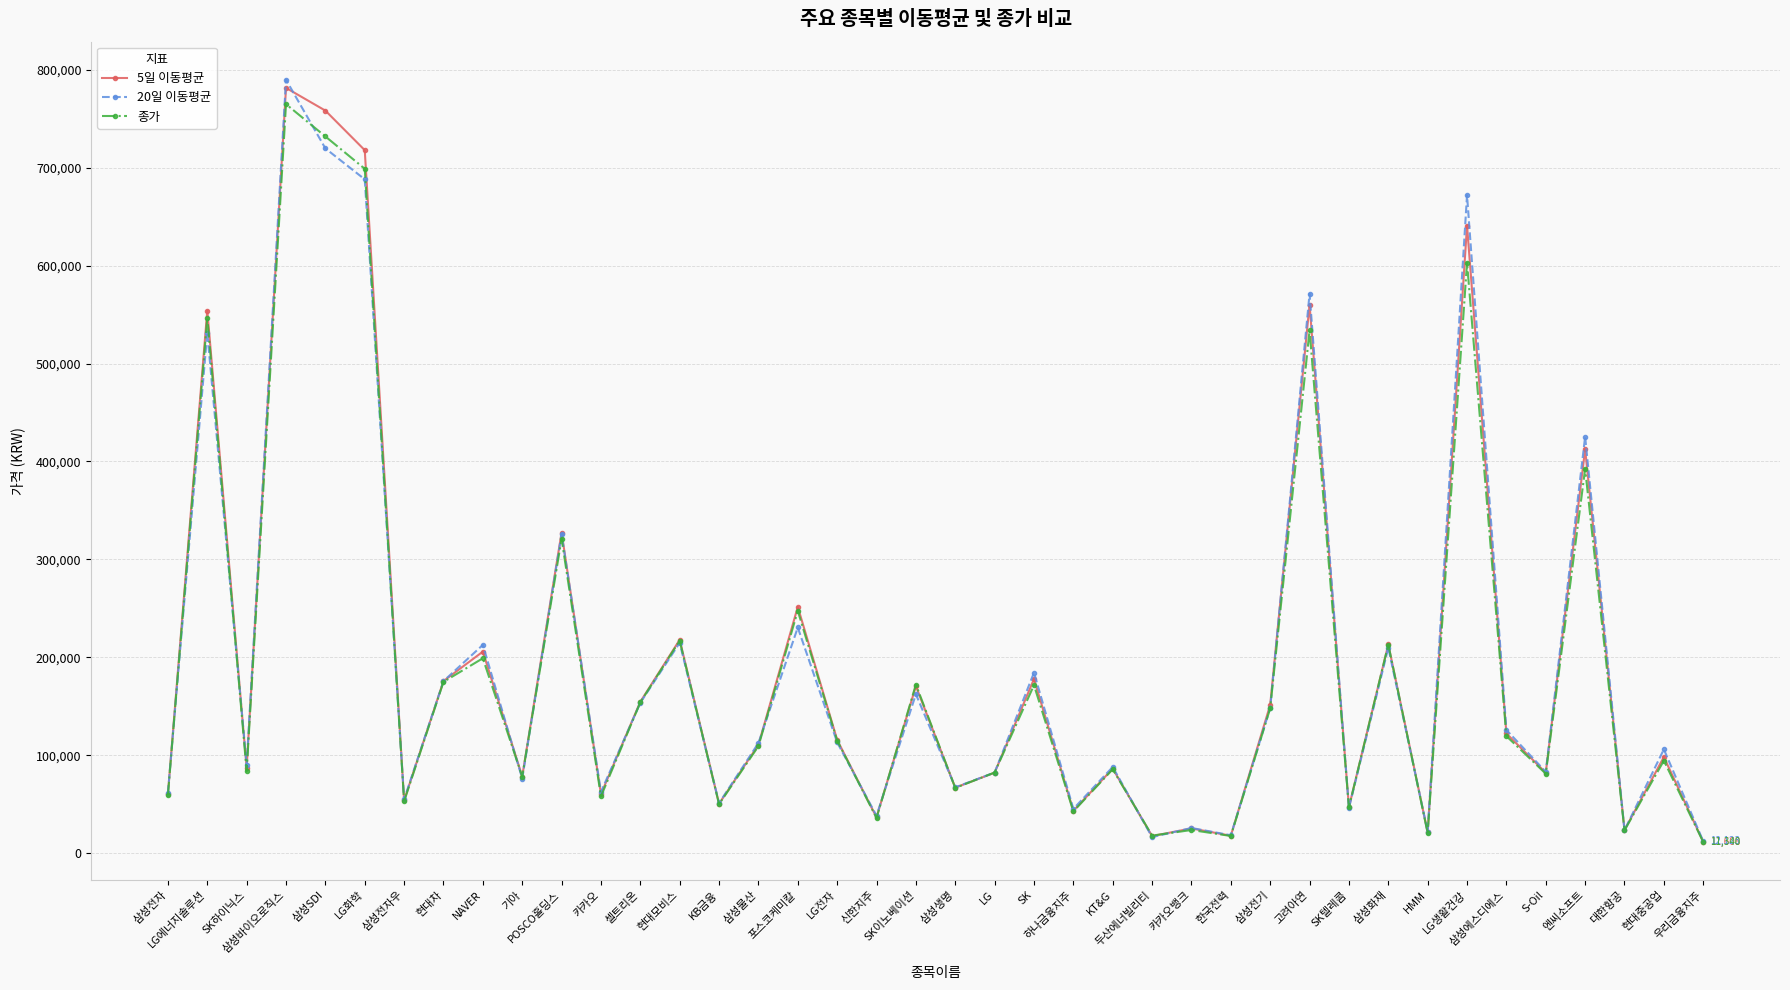

At which label does 20일 이동평균 first exceed 112395?

LG에너지솔루션